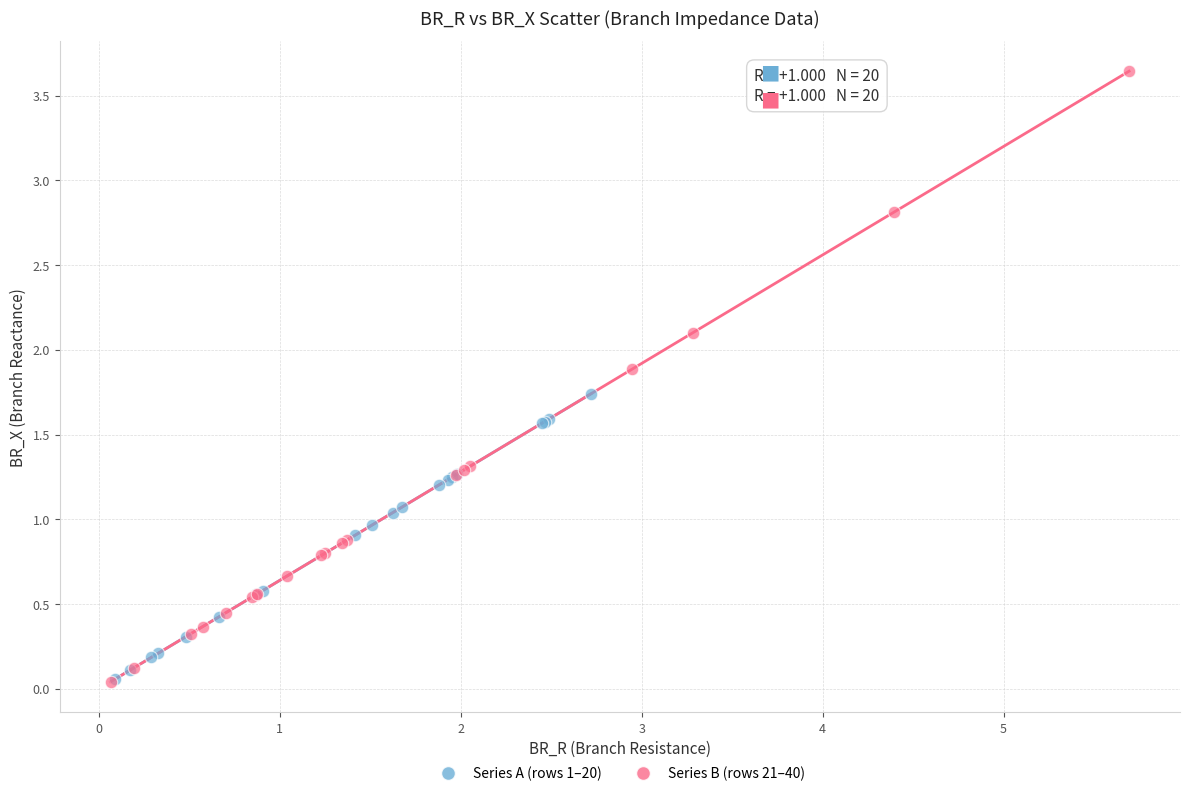

Which series has the largest Y range (max minus min)?

Series B (rows 21–40)